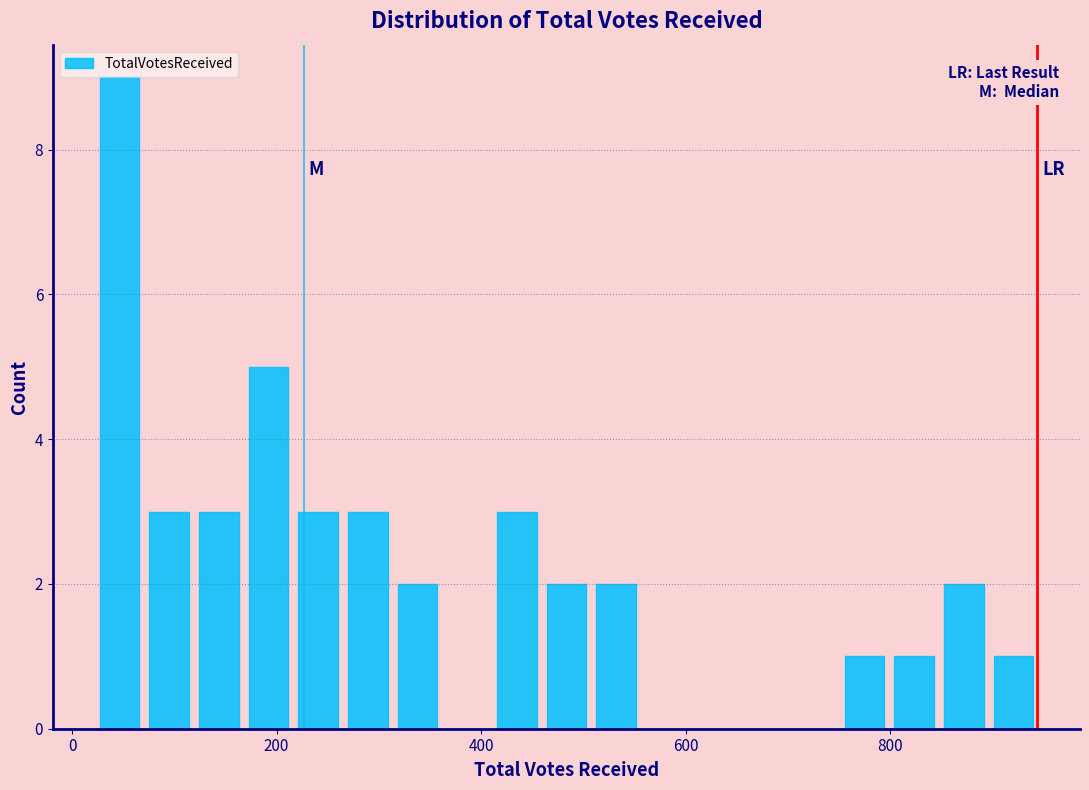

Around what value on the x-axis is the tallest bar? Give the approximate position of its centre, as read against the axis.

40